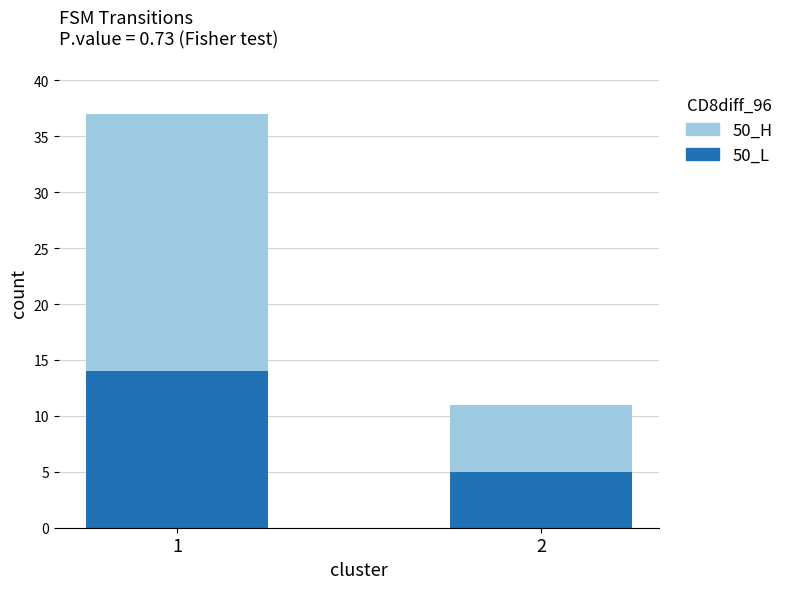

The 50_L series shows 5 at 2. True or false?

True